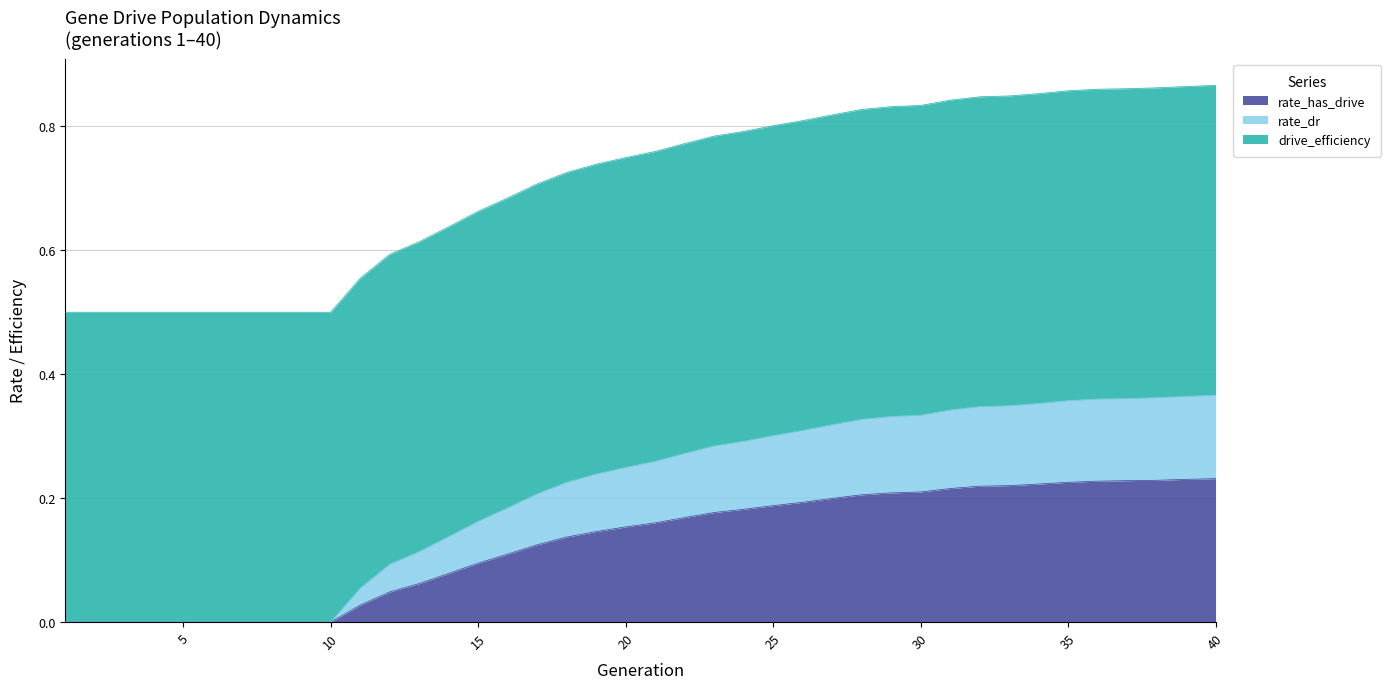

What are all the series names shown in the legend?

rate_has_drive, rate_dr, drive_efficiency